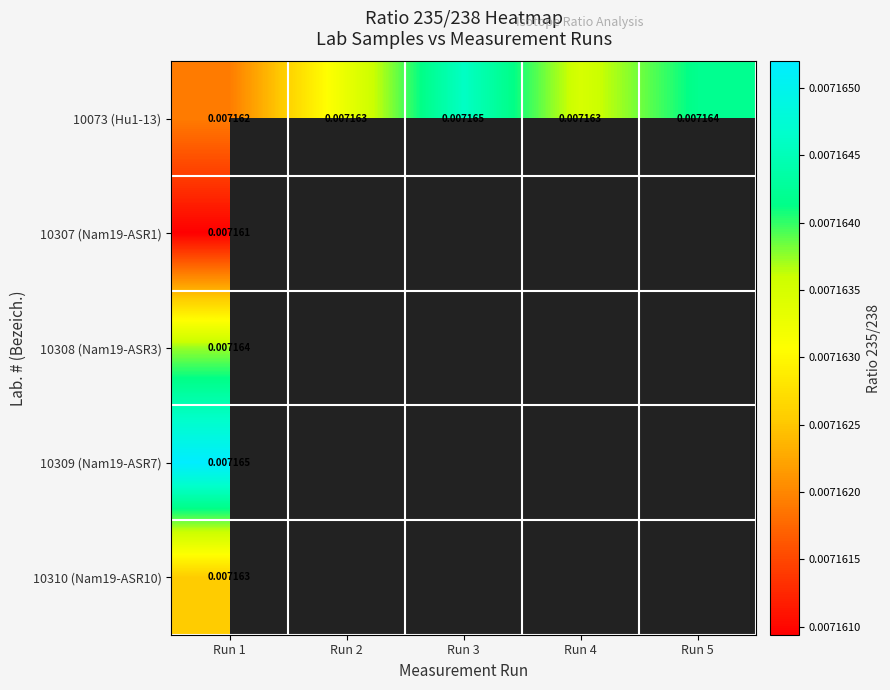

Between Run 1 and Run 3, which series saw the biggest shift?

10073 (Hu1-13)